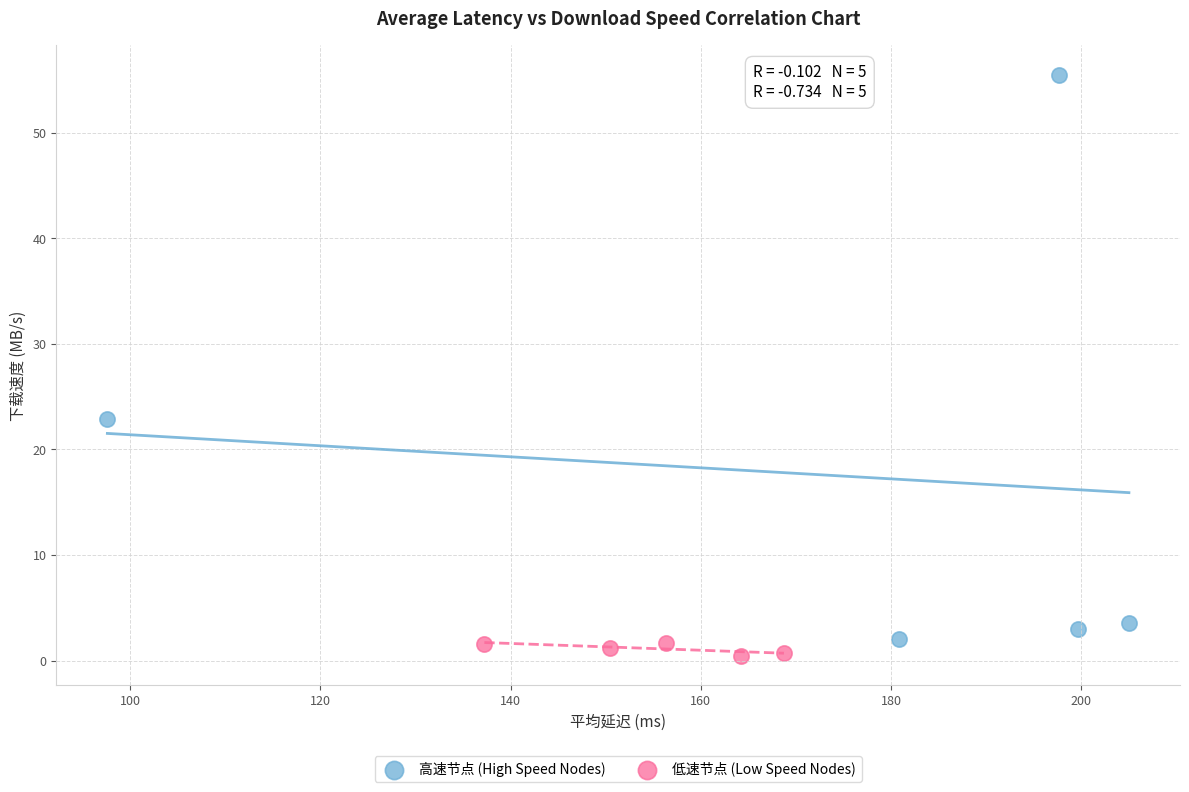

Which series reaches the maximum Y coordinate?

高速节点 (High Speed Nodes)